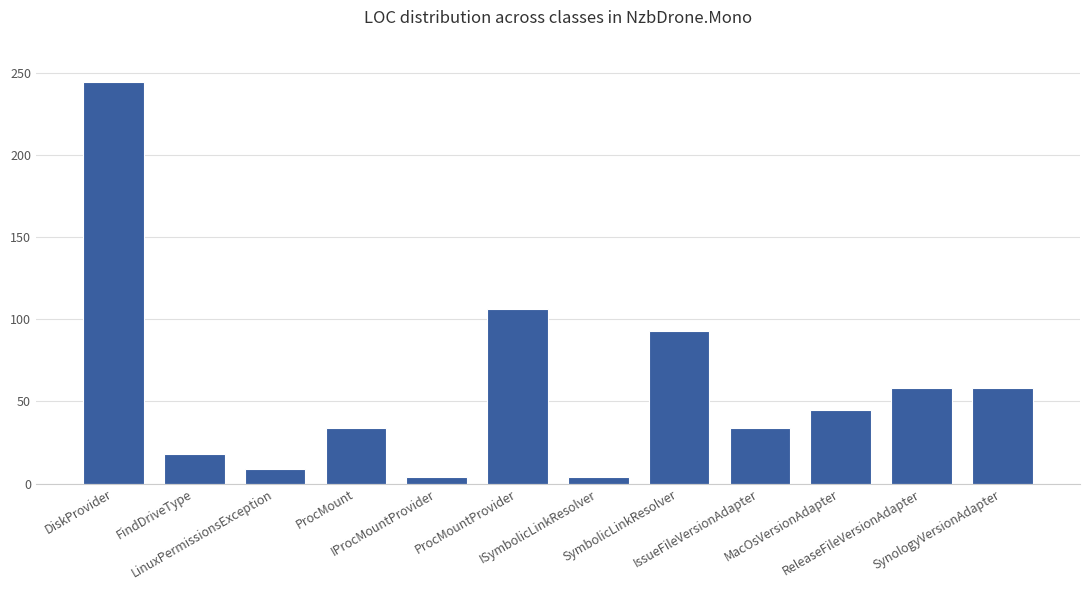

Which has a higher value, FindDriveType or IssueFileVersionAdapter?

IssueFileVersionAdapter